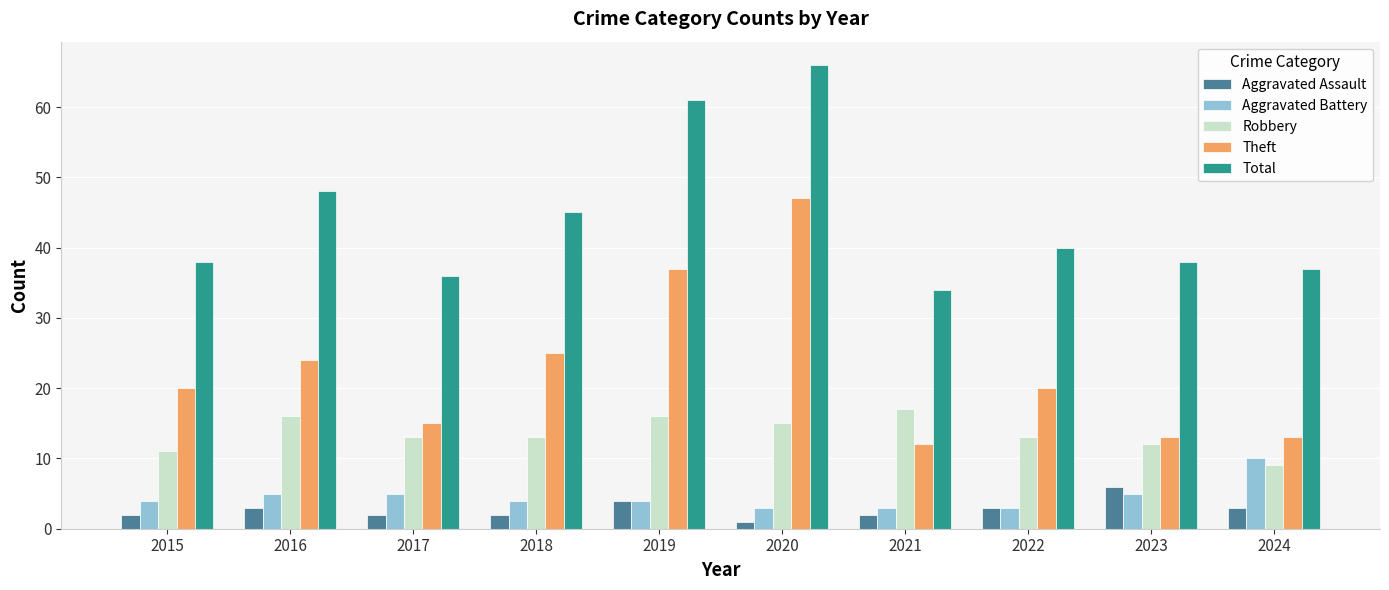

What is the sum of all Robbery values?

135